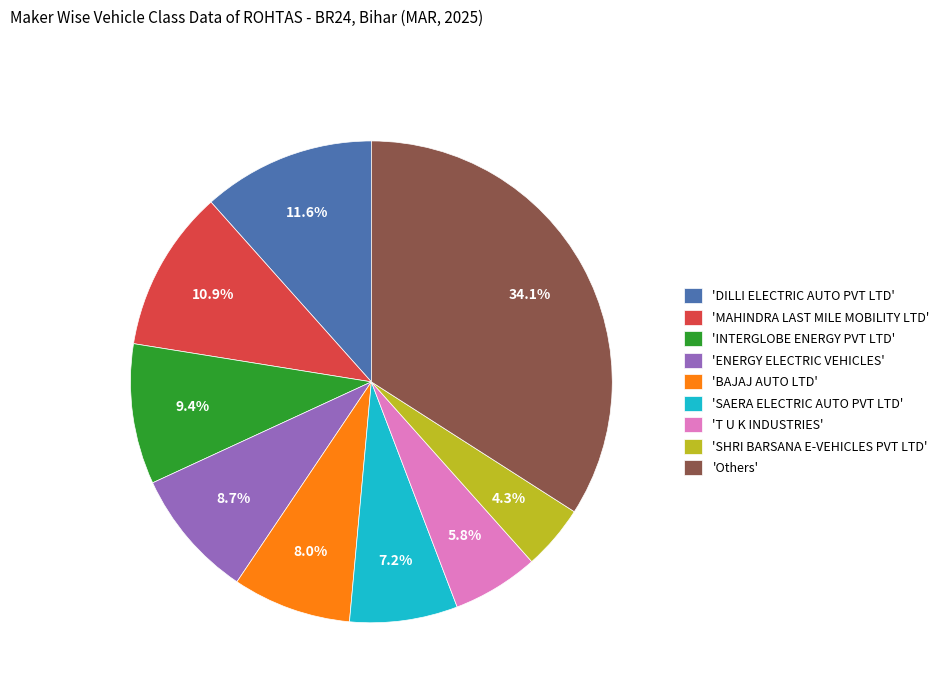

Which category has the biggest portion of the pie?

'Others'